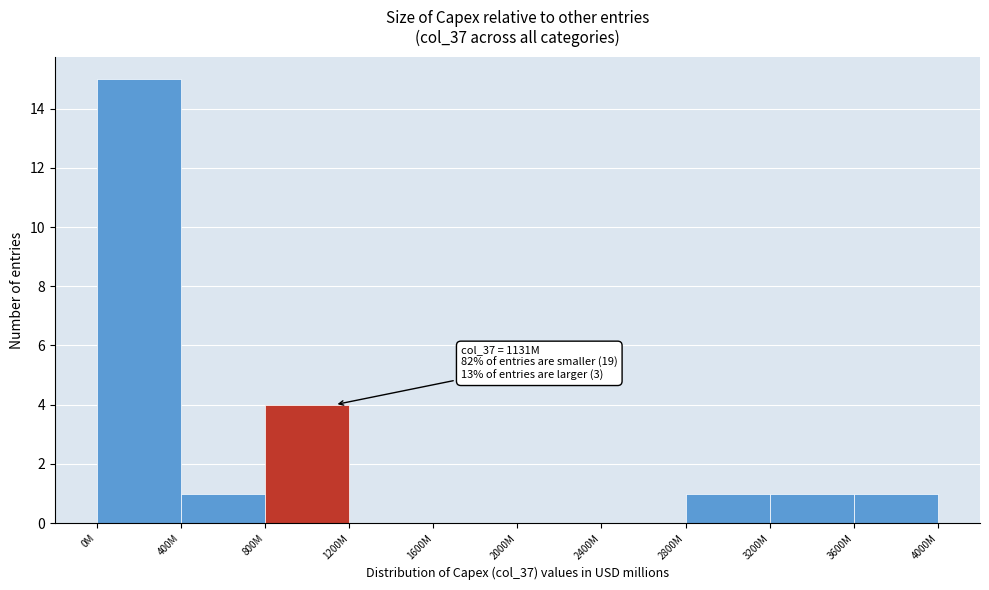

Reading right to left, list all the values displayed in this chart.

3600M=1	3200M=1	2800M=1	2400M=0	2000M=0	1600M=0	1200M=0	800M=4	400M=1	0M=15